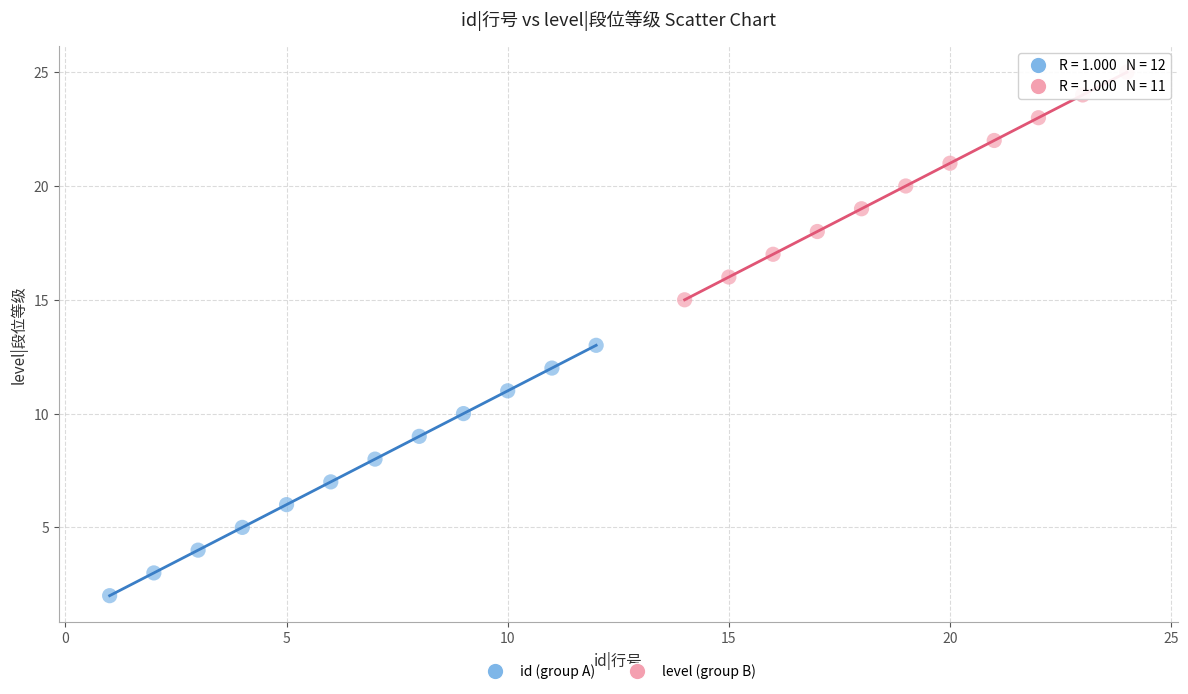

Which series contains the lowest Y value?

id (group A)